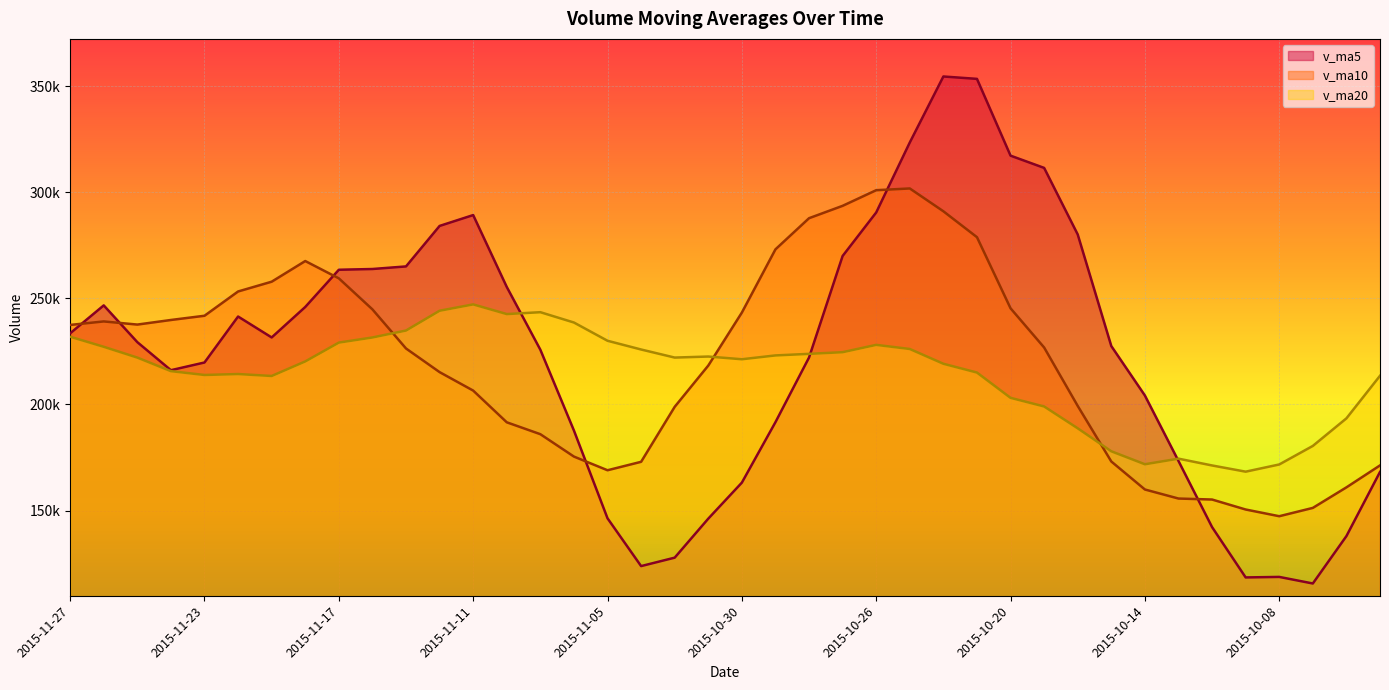

What position from the left is 2015-11-27?

1